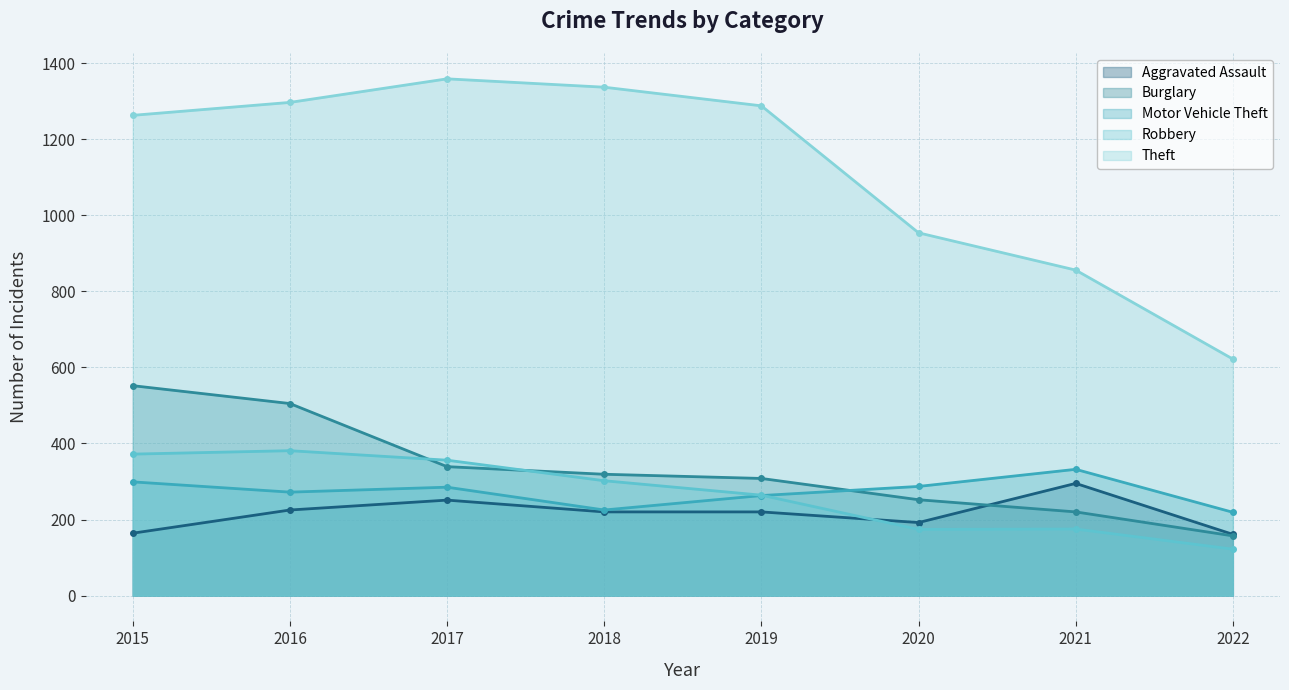

Does the chart display data point markers on the line(s)?

Yes